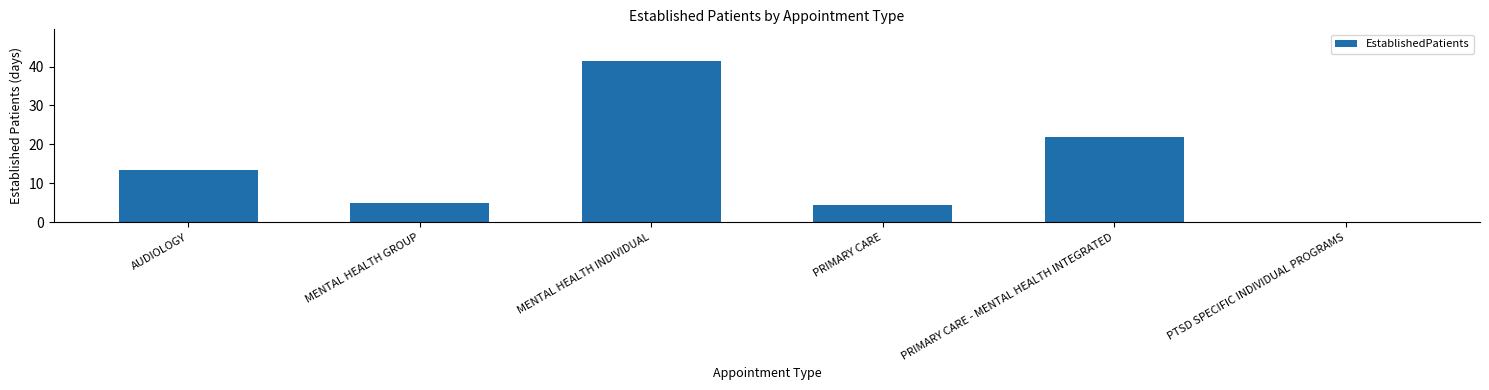

True or false: the data shows 21.6 at PTSD SPECIFIC INDIVIDUAL PROGRAMS.

False